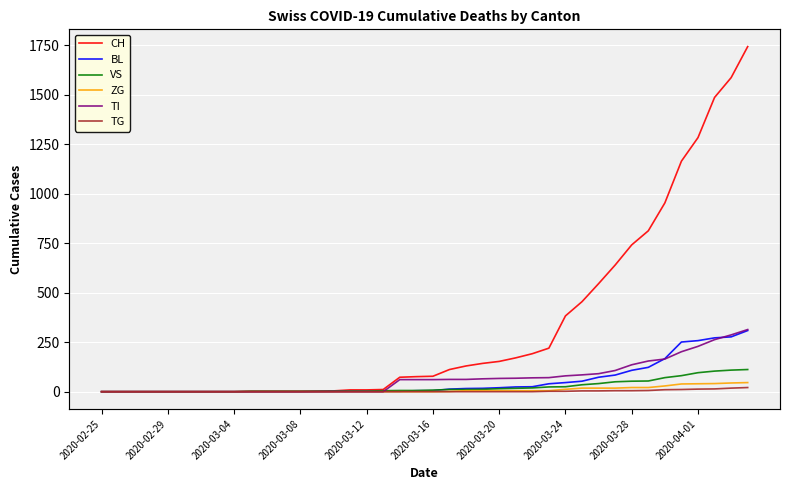

What is the greatest value displayed?

1744